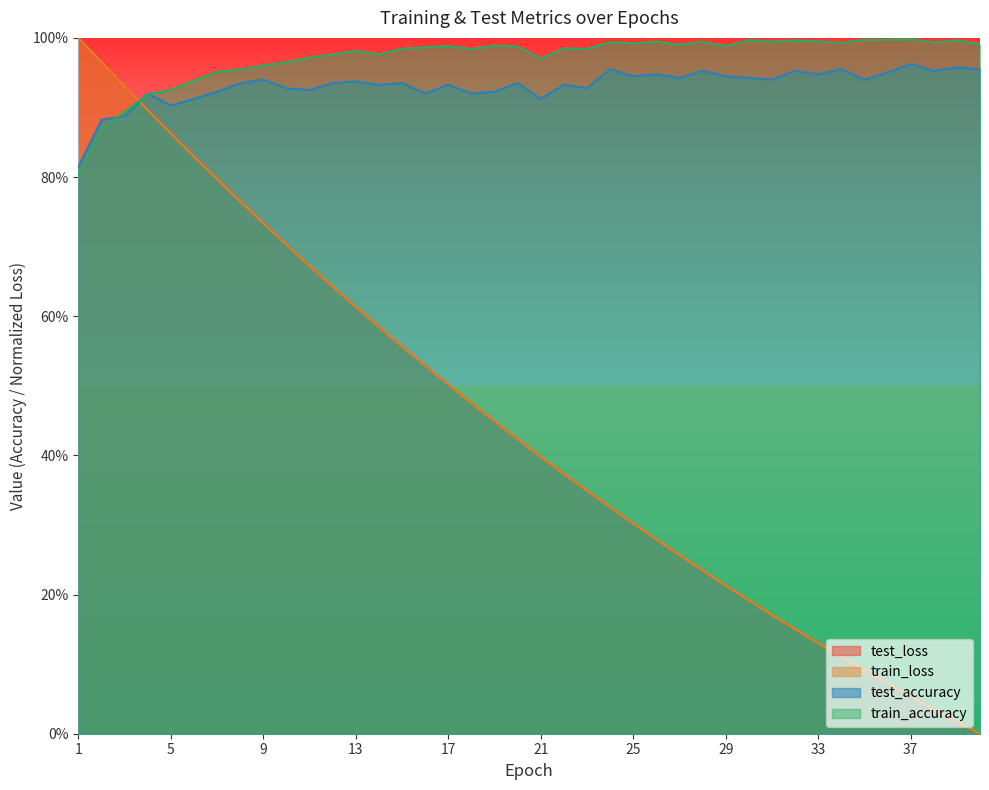

Rank the categories by test_accuracy value from lowest to highest.

1, 2, 3, 5, 6, 21, 16, 18, 4, 7, 19, 11, 10, 23, 14, 17, 22, 8, 12, 15, 20, 13, 9, 31, 35, 27, 30, 25, 29, 26, 33, 36, 28, 32, 38, 24, 34, 40, 39, 37